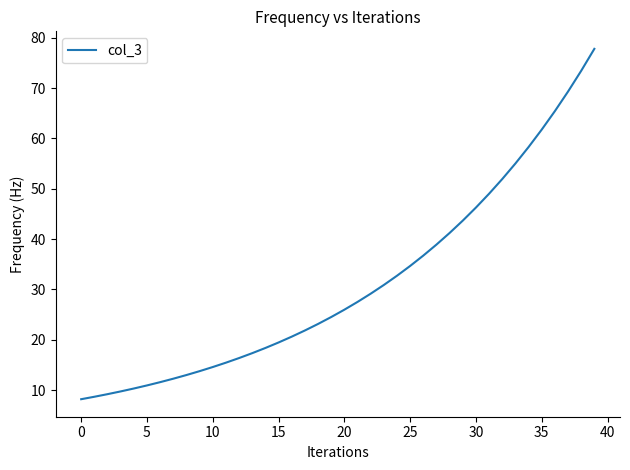

What is the difference between the maximum and minimum values?

69.6